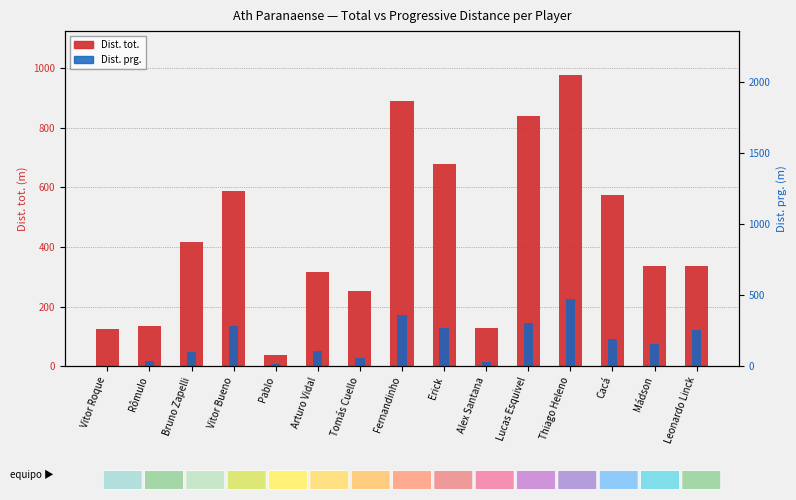

What is the difference between the maximum and minimum values in the Dist. tot. series?

941